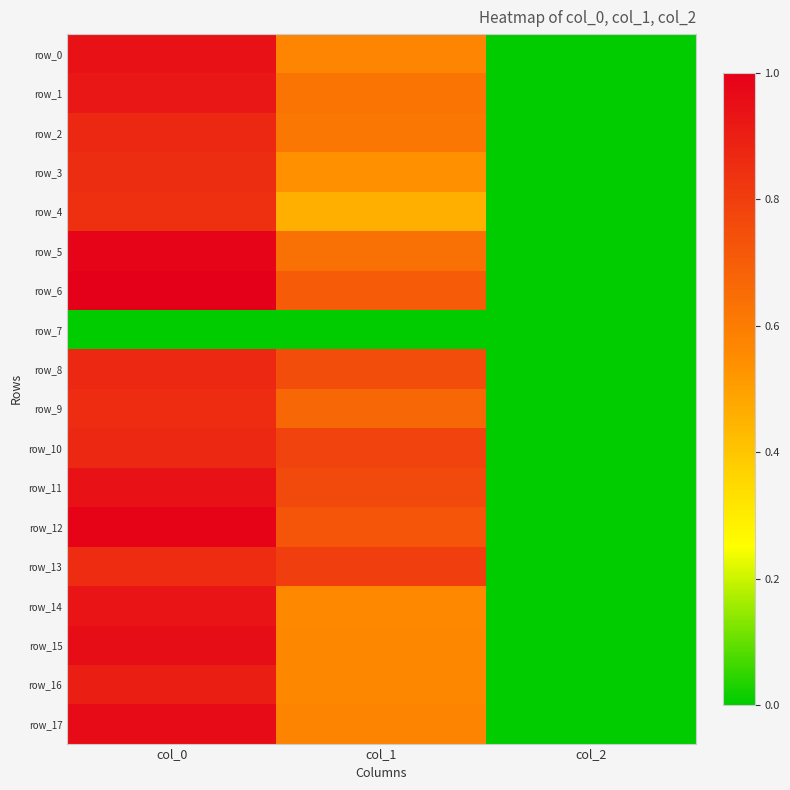

Count the number of data series in this chart.

18